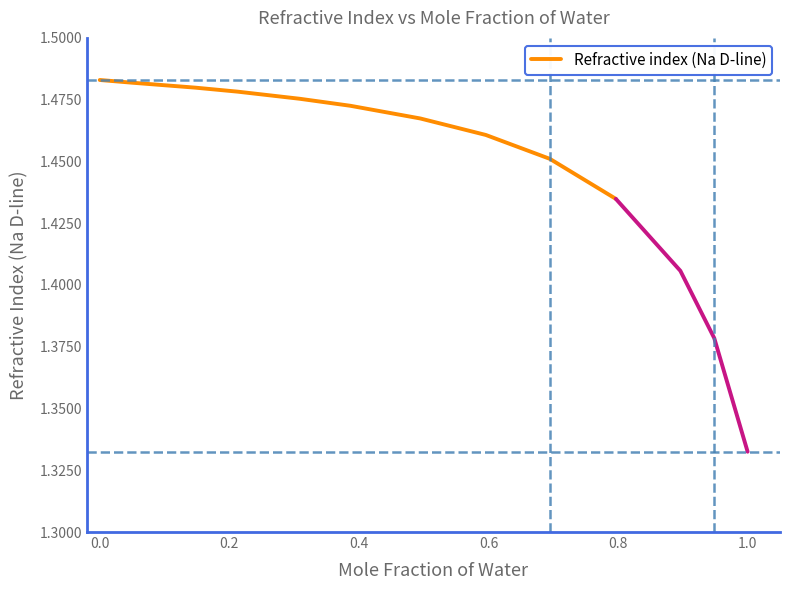

Reading left to right, what are all the values shown in this chart?

1.5	1.5	1.5	1.5	1.5	1.5	1.5	1.5	1.5	1.4